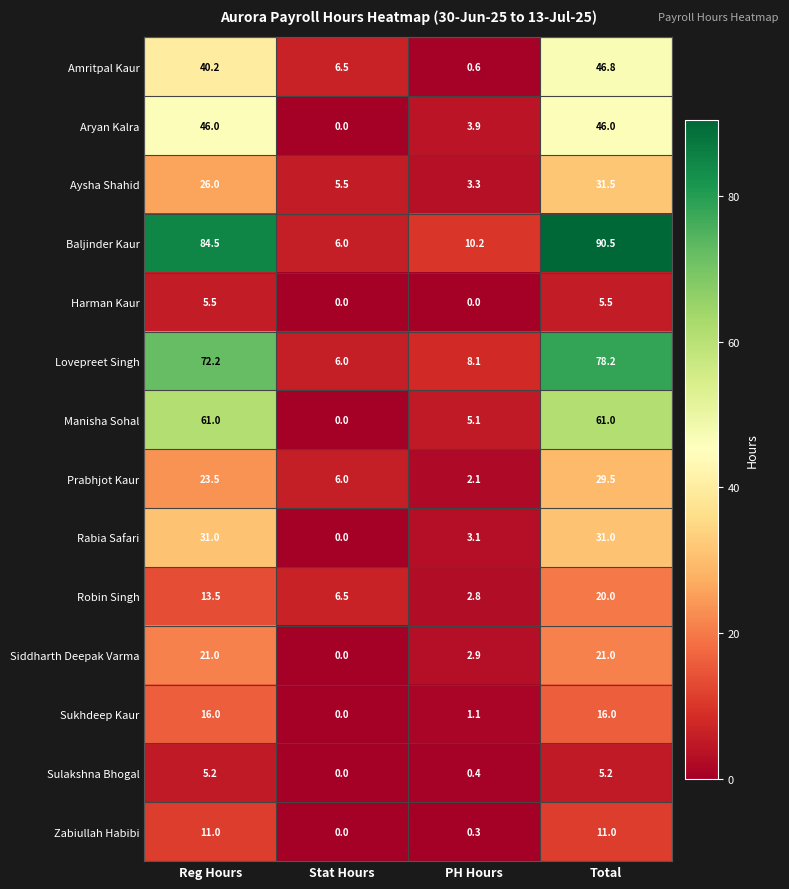

Which series has the largest total across all categories?

Baljinder Kaur